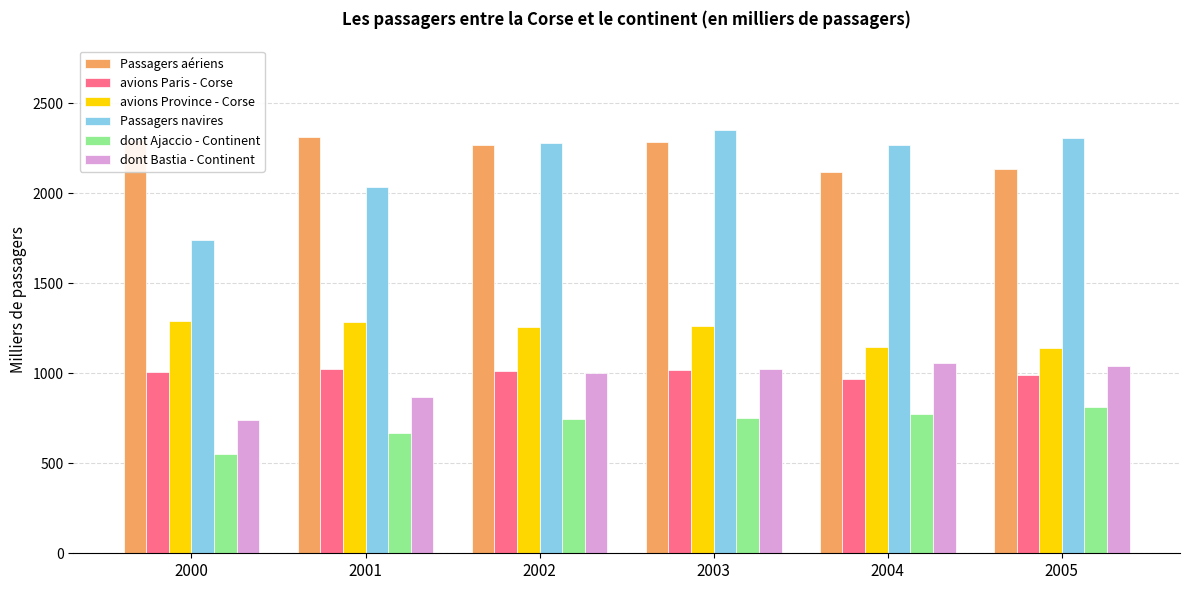

What value does the dont Ajaccio - Continent series have at 2004?

775.5